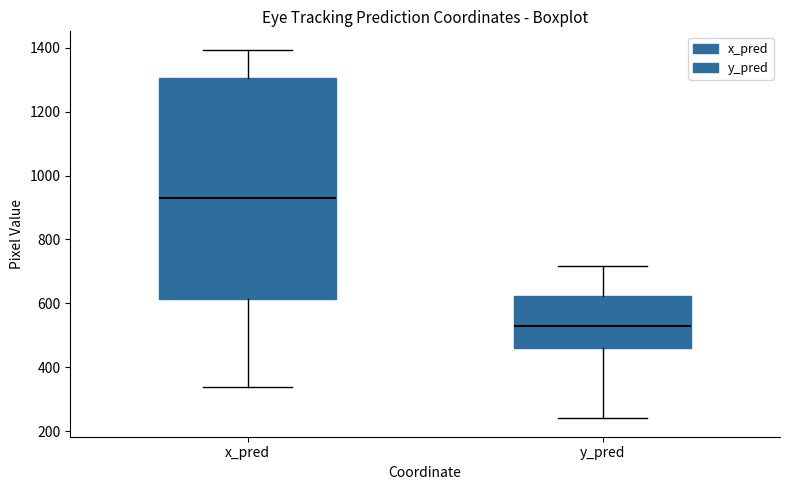

Comparing the boxes themselves (not the whiskers), which one is the tallest?

x_pred